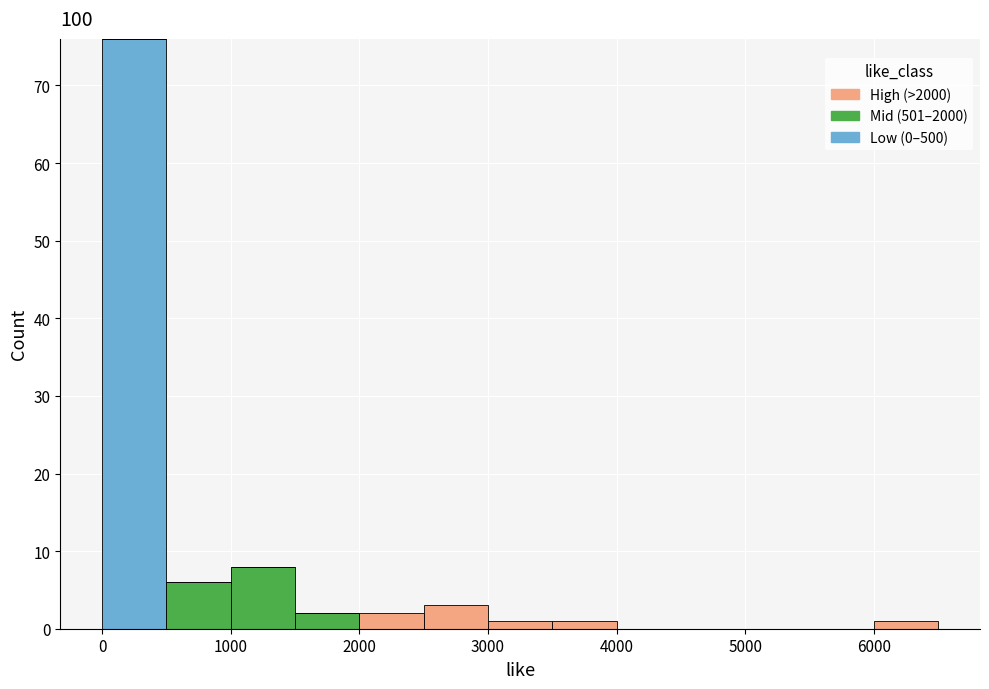

What is the total height of the stacked bar covering 6000 to 6500 on the x-axis? The values are not printed on the chart, so give them approximately, as read against the axis.

1